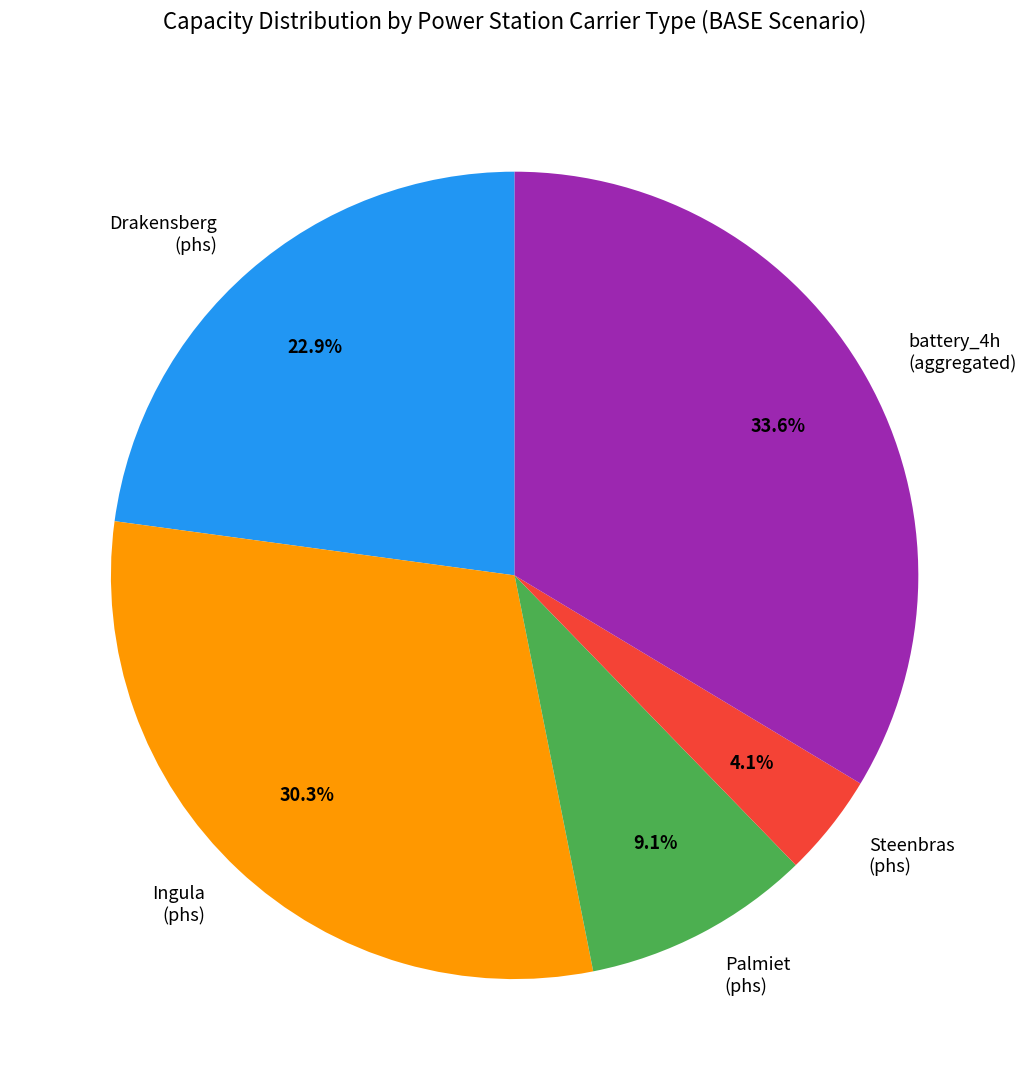

Is there any slice that represents more than half of the pie?

No